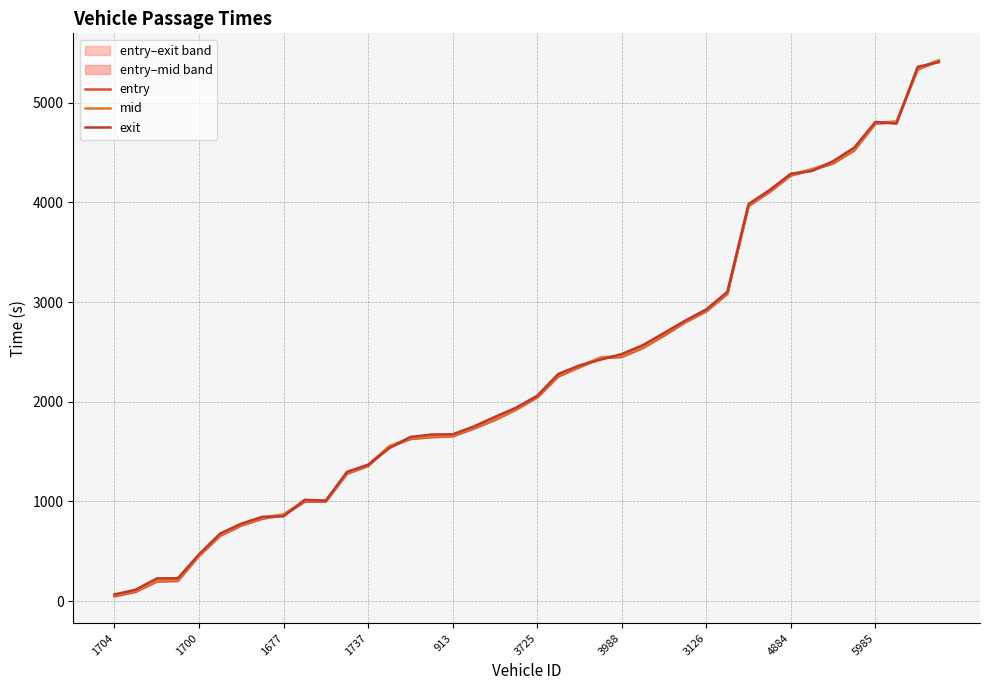

What is the label of the 27th point from the left?

26